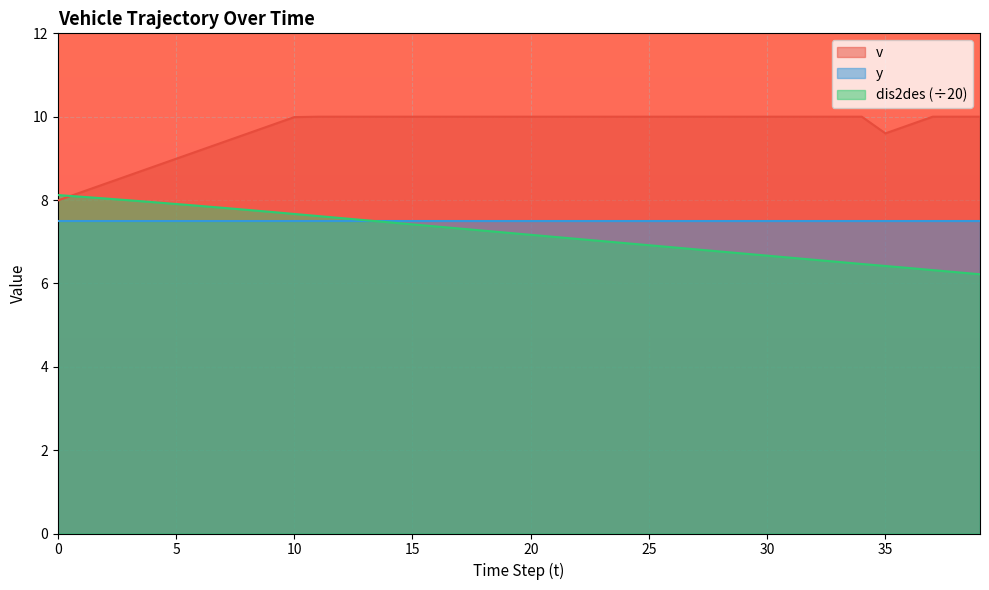

What is the difference between the maximum and minimum values in the v series?

2.0